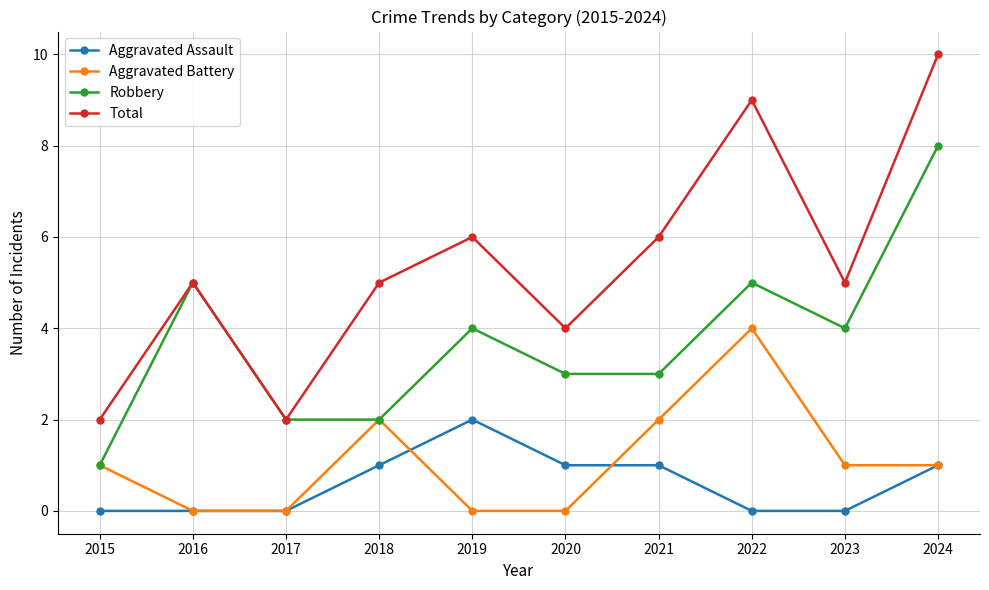

Reading right to left, extract all data points from this chart.

Aggravated Assault: 1	0	0	1	1	2	1	0	0	0
Aggravated Battery: 1	1	4	2	0	0	2	0	0	1
Robbery: 8	4	5	3	3	4	2	2	5	1
Total: 10	5	9	6	4	6	5	2	5	2